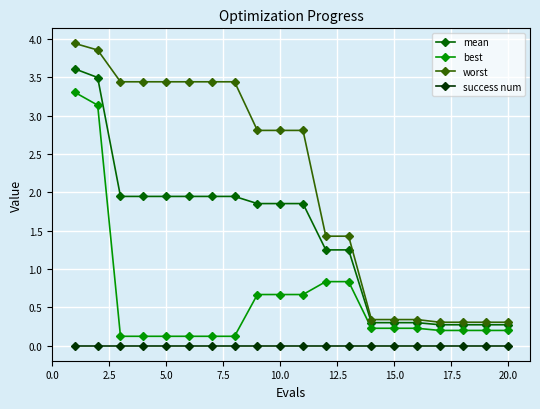

What is the value of the mean point at the 2nd from the left?

3.5